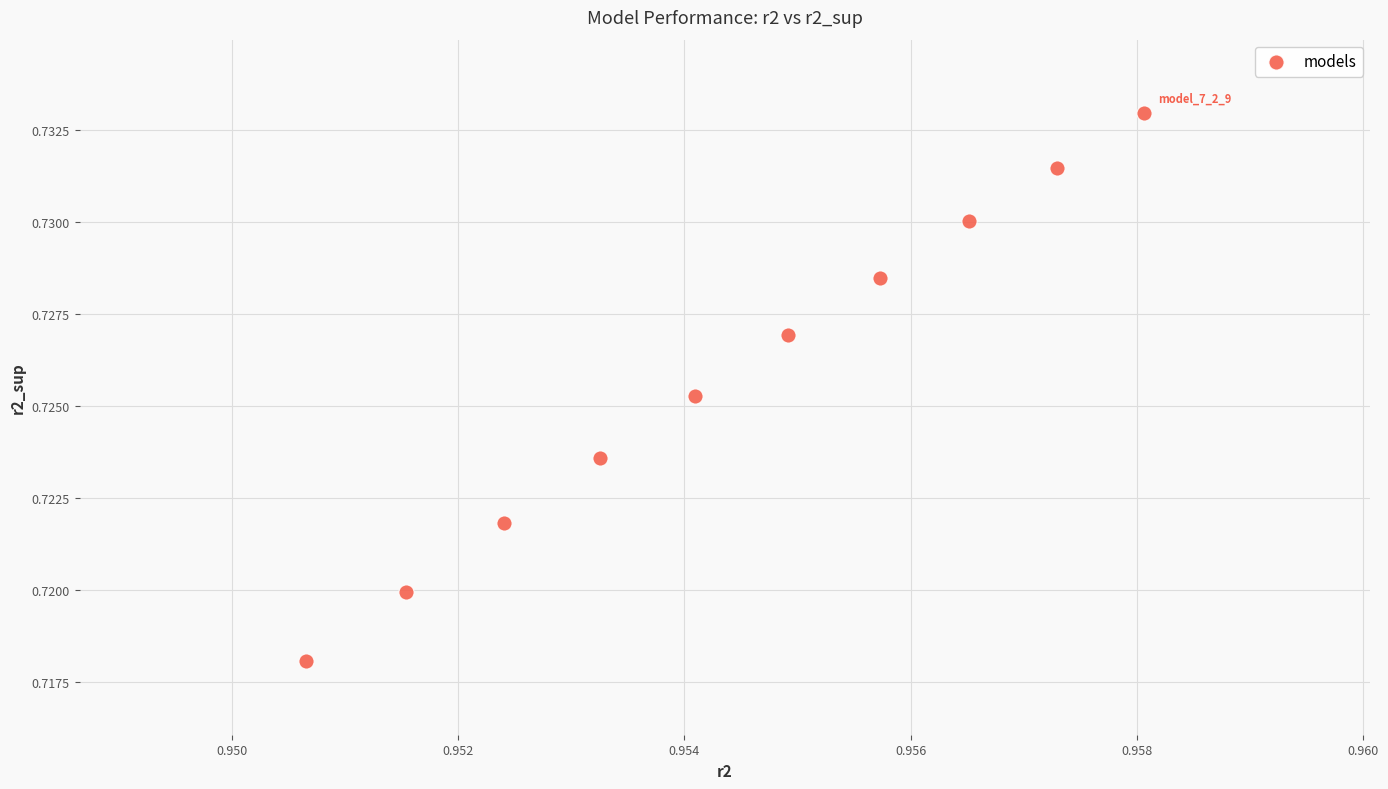

What is the average X value?

1.0